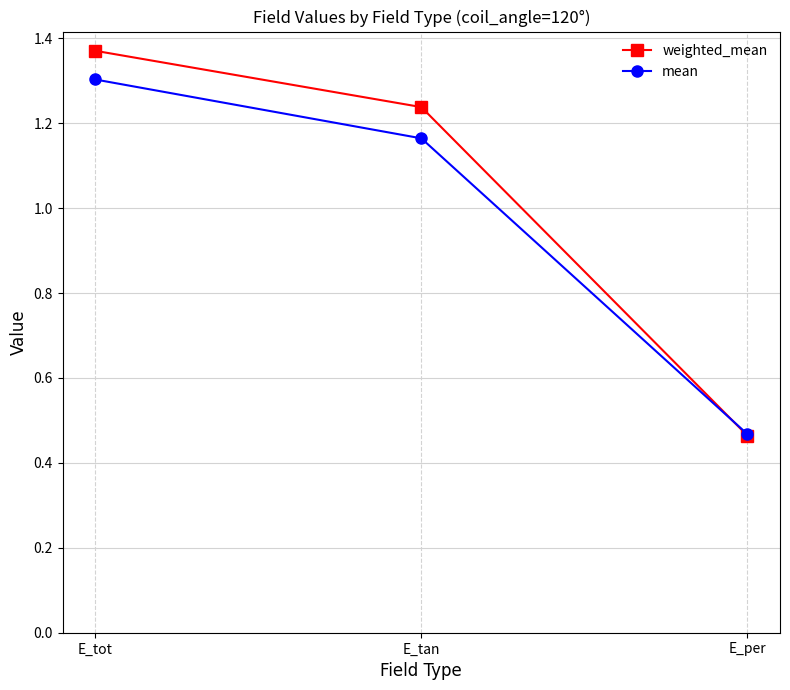

At which category does the chart reach its peak across all series?

E_tot